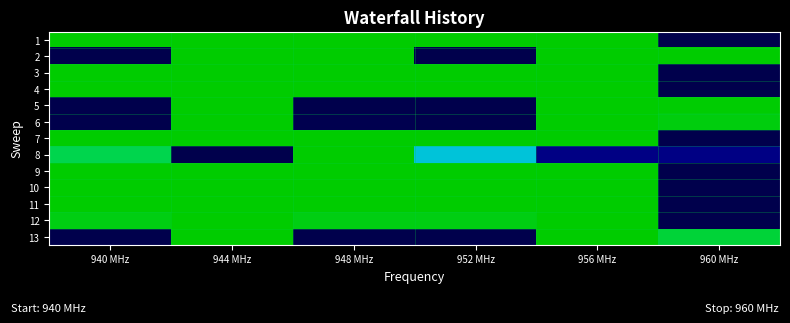

Reading right to left, extract all data points from this chart.

1: 960 MHz=1.0	956 MHz=0.0	952 MHz=0.0	948 MHz=0.0	944 MHz=0.0	940 MHz=0.0
2: 960 MHz=0.0	956 MHz=0.0	952 MHz=1.0	948 MHz=0.0	944 MHz=0.0	940 MHz=1.0
3: 960 MHz=1.0	956 MHz=0.0	952 MHz=0.0	948 MHz=0.0	944 MHz=0.0	940 MHz=0.0
4: 960 MHz=1.0	956 MHz=0.0	952 MHz=0.0	948 MHz=0.0	944 MHz=0.0	940 MHz=0.0
5: 960 MHz=0.0	956 MHz=0.0	952 MHz=1.0	948 MHz=1.0	944 MHz=0.0	940 MHz=1.0
6: 960 MHz=0.0	956 MHz=0.0	952 MHz=1.0	948 MHz=1.0	944 MHz=0.0	940 MHz=1.0
7: 960 MHz=1.0	956 MHz=0.0	952 MHz=0.0	948 MHz=0.0	944 MHz=0.0	940 MHz=0.0
8: 960 MHz=0.9	956 MHz=0.9	952 MHz=0.4	948 MHz=0.0	944 MHz=1.0	940 MHz=0.1
9: 960 MHz=1.0	956 MHz=0.0	952 MHz=0.0	948 MHz=0.0	944 MHz=0.0	940 MHz=0.0
10: 960 MHz=1.0	956 MHz=0.0	952 MHz=0.0	948 MHz=0.0	944 MHz=0.0	940 MHz=0.0
11: 960 MHz=1.0	956 MHz=0.0	952 MHz=0.0	948 MHz=0.0	944 MHz=0.0	940 MHz=0.0
12: 960 MHz=1.0	956 MHz=0.0	952 MHz=0.0	948 MHz=0.0	944 MHz=0.0	940 MHz=0.0
13: 960 MHz=0.1	956 MHz=0.0	952 MHz=1.0	948 MHz=1.0	944 MHz=0.0	940 MHz=1.0